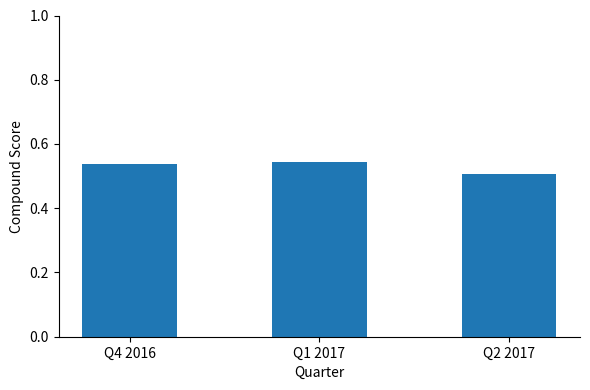

What is the label of the 2nd bar from the right?

Q1 2017